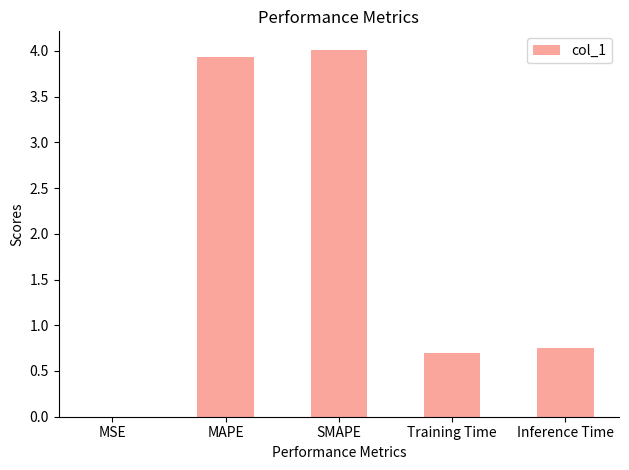

True or false: the data shows 6.7 at MAPE.

False